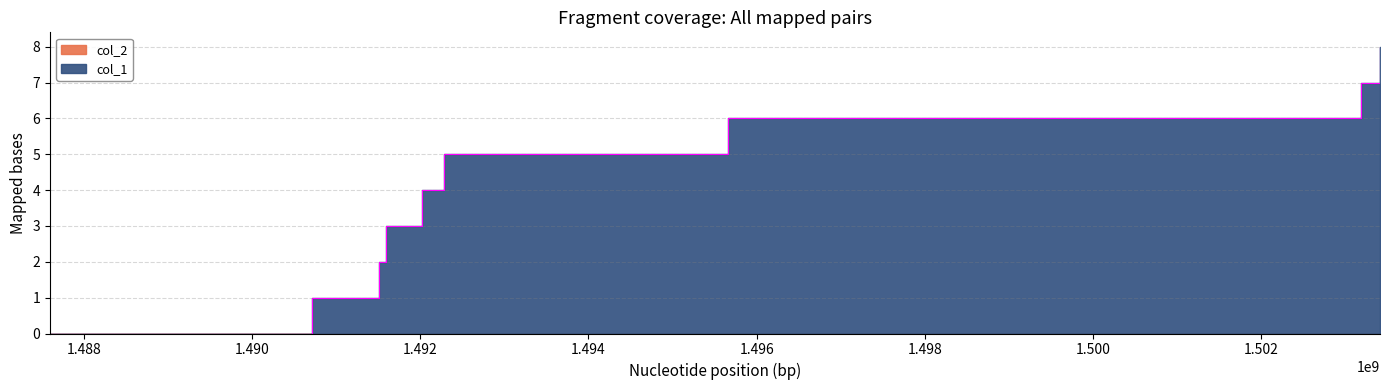

What is the value of the 2nd point from the left?

1